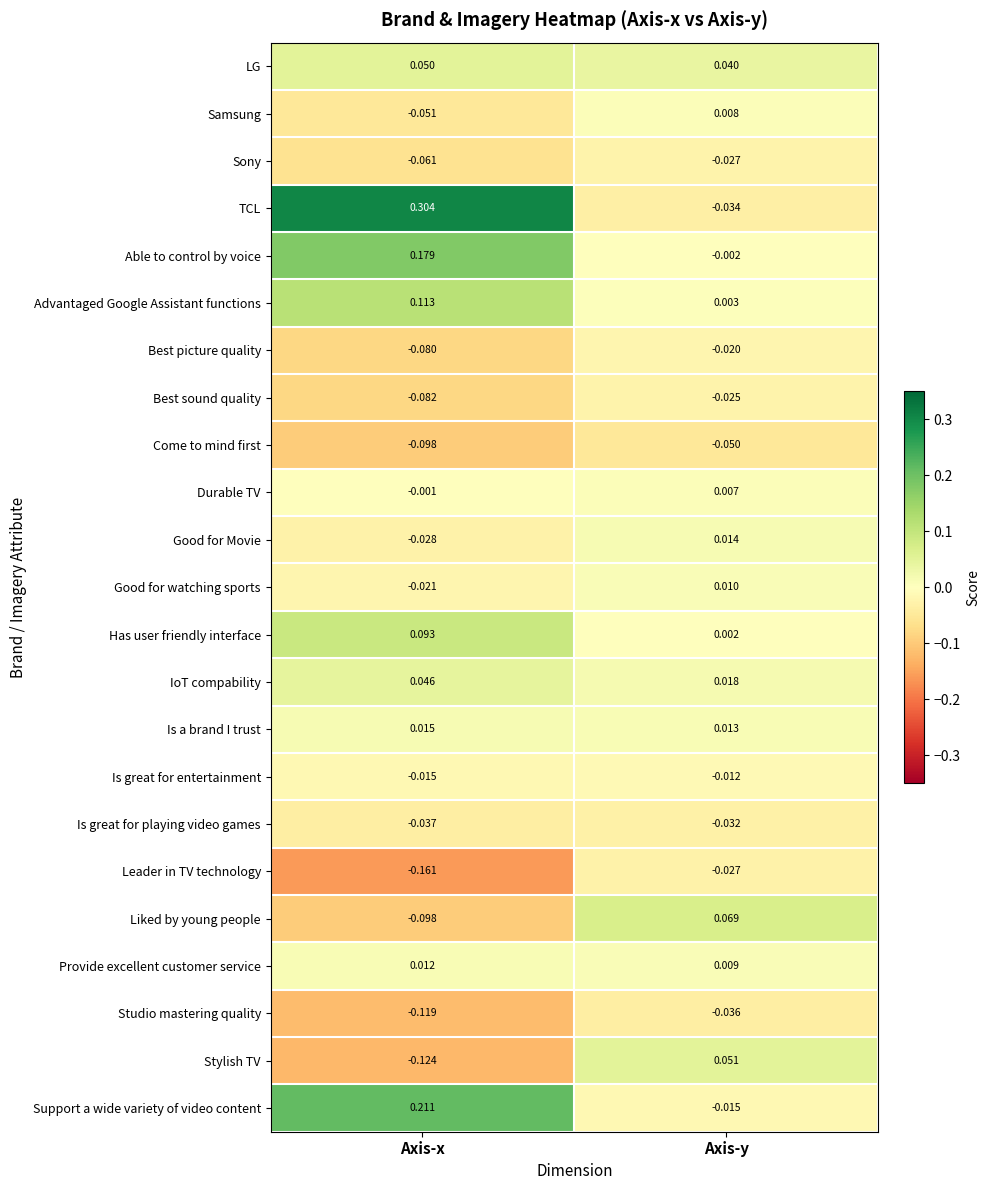

Between Axis-x and Axis-y, which series saw the biggest shift?

TCL